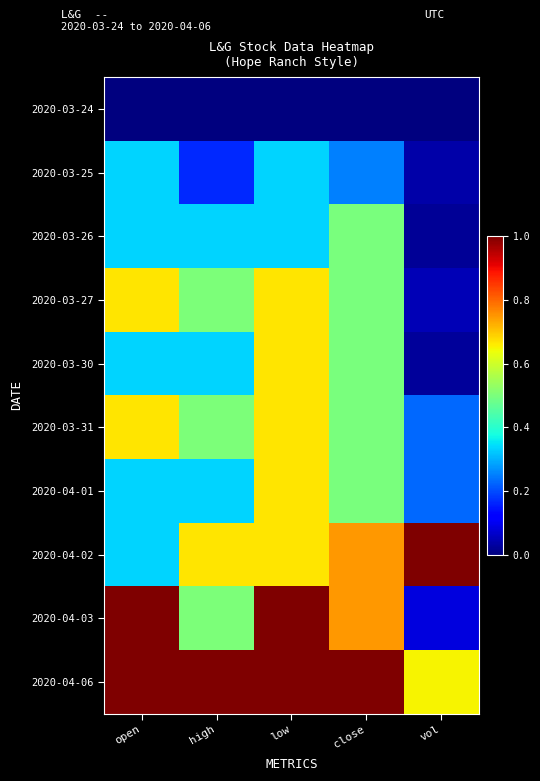

Which series changed the most between close and vol?

2020-04-03